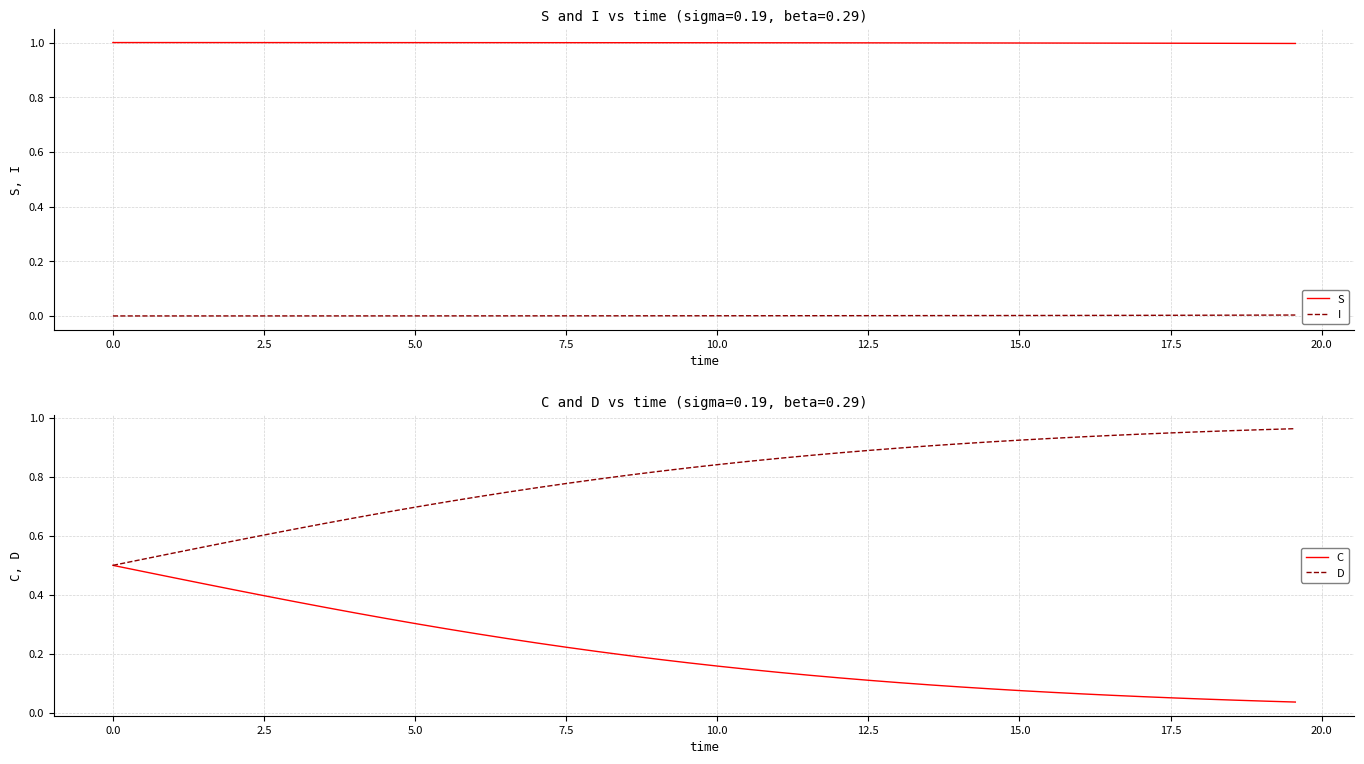

What is the maximum value for S?

1.0